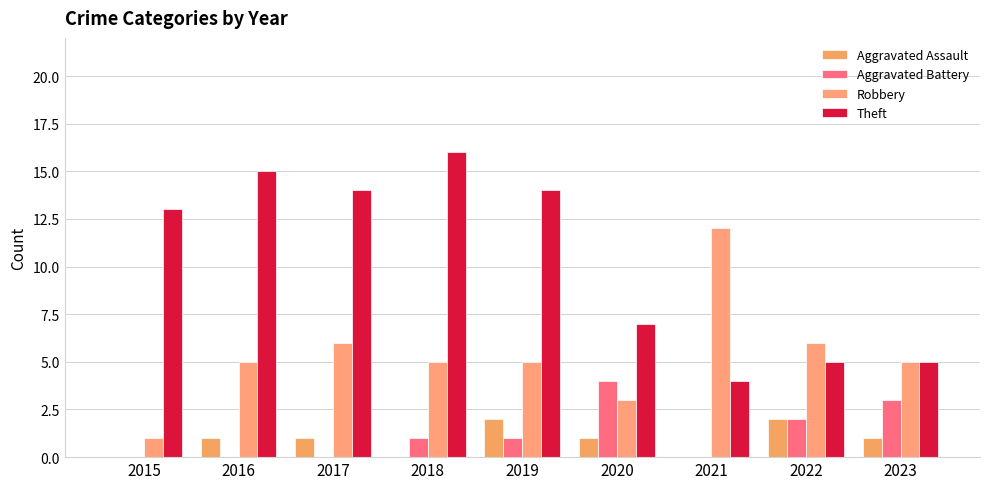

Between 2017 and 2019, which series saw the biggest shift?

Aggravated Assault